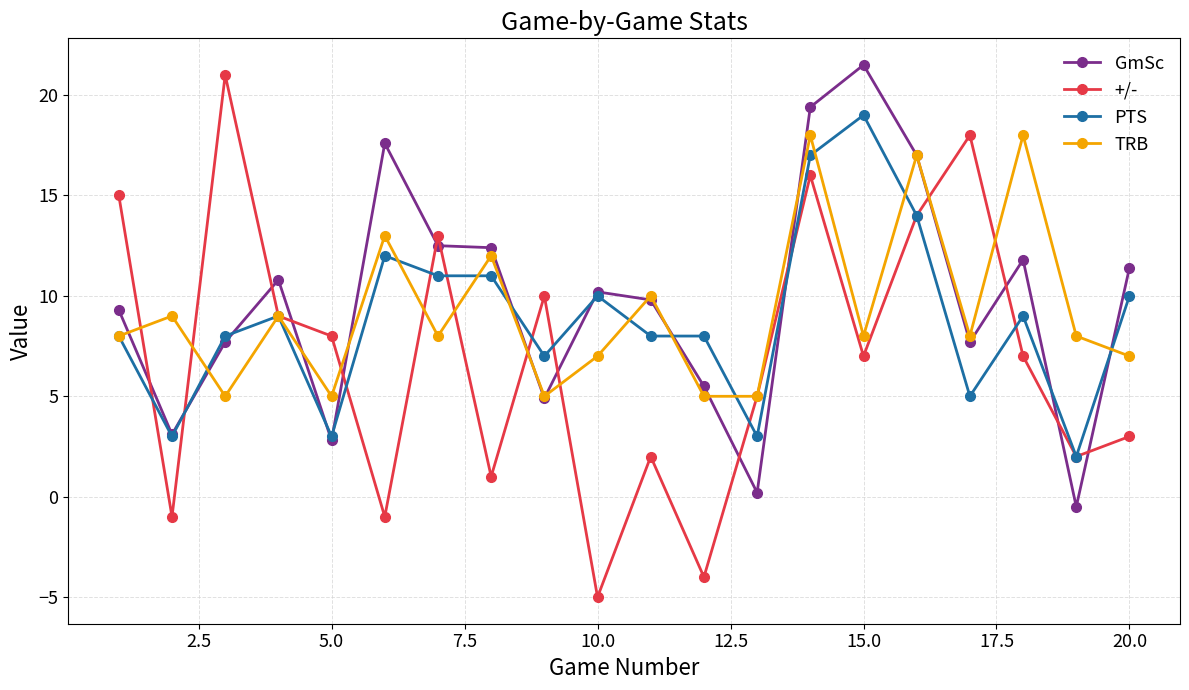

What is the difference between the maximum and minimum values in the TRB series?

13.0